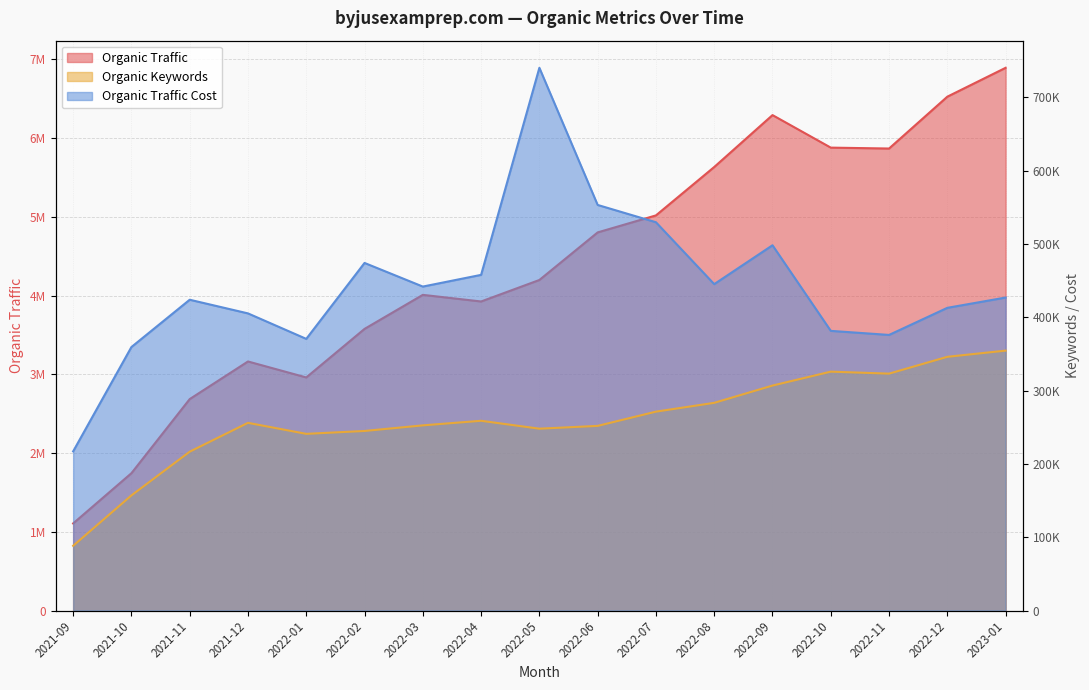

True or false: Organic Traffic has a value of 882822 at 2022-03.

False